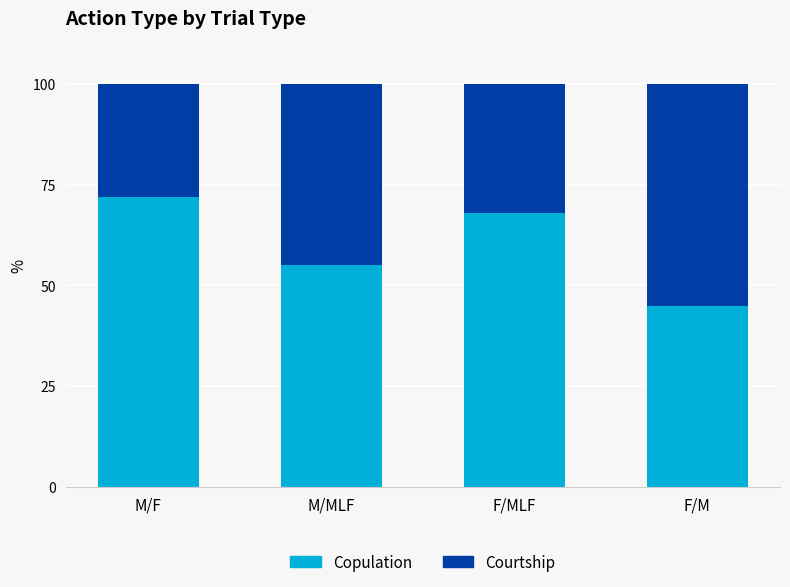

Reading left to right, transcribe the values for Copulation.

M/F=72	M/MLF=55	F/MLF=68	F/M=45